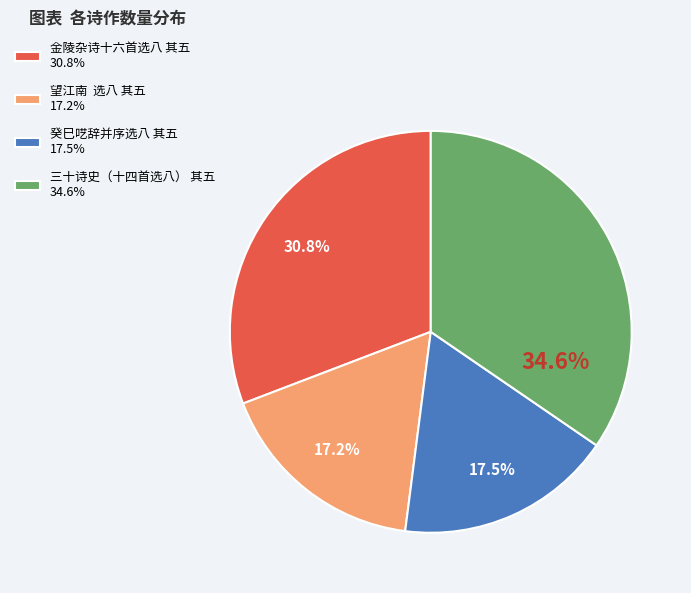

Approximately how many times larger is the value at 金陵杂诗十六首选八 其五 30.8% compared to 望江南 选八 其五 17.2%?

1.8